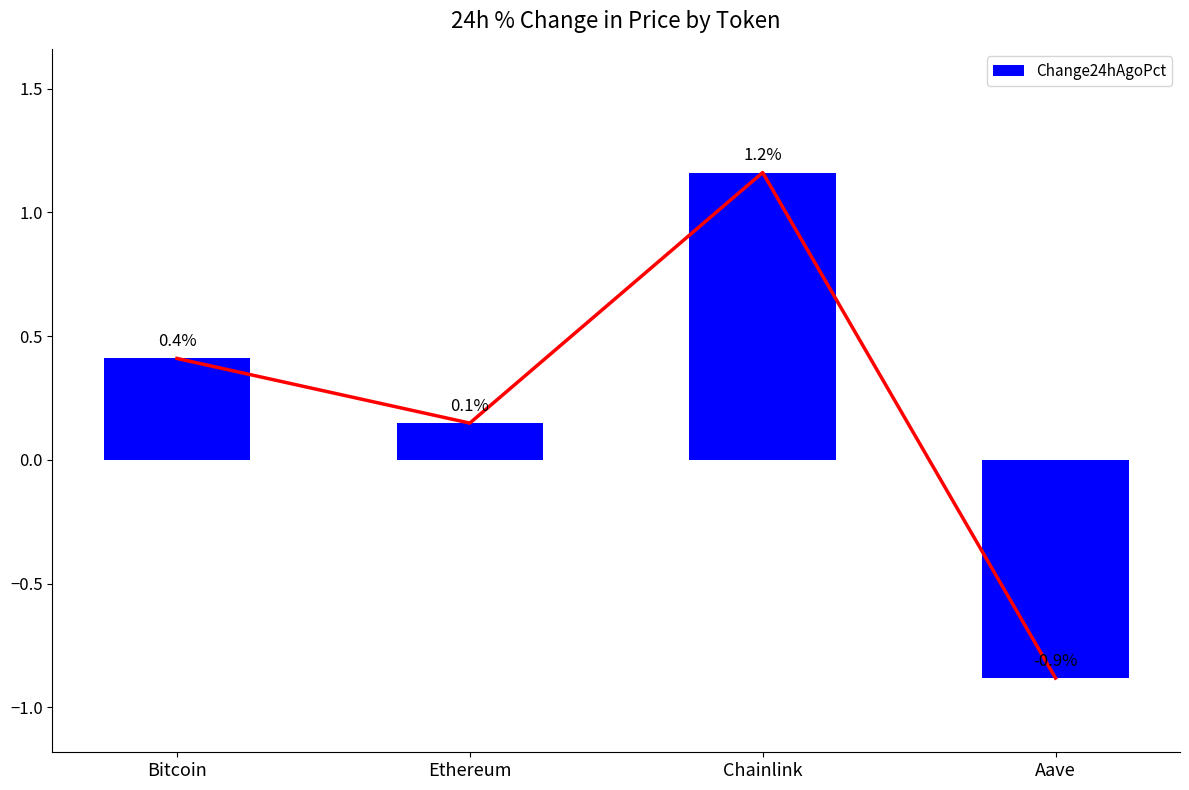

Count the number of values greater than 0.

3